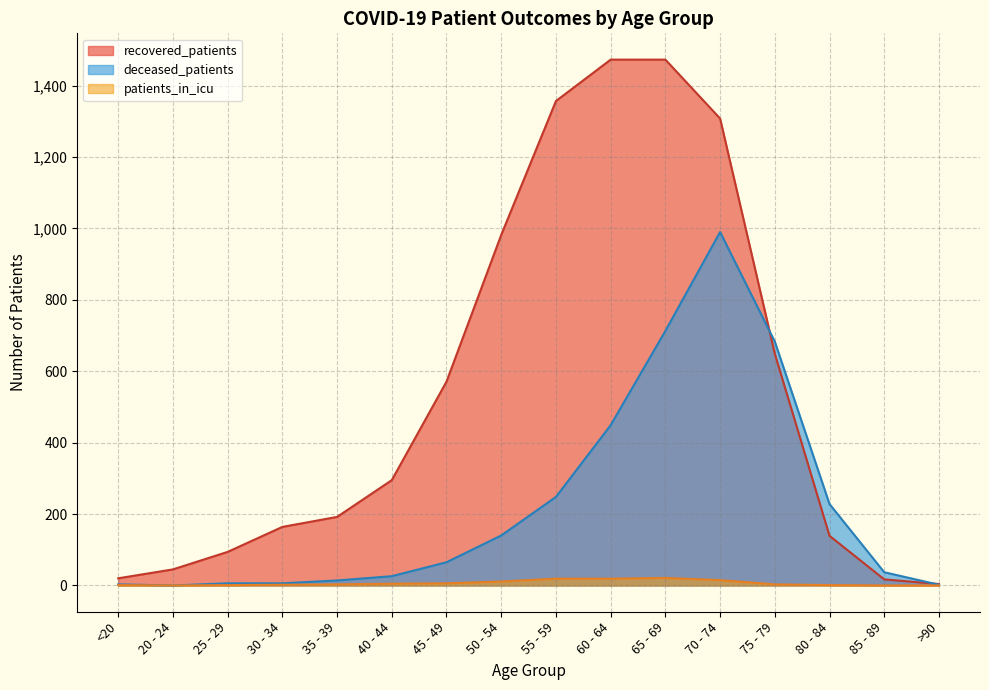

List the series in order of their peak value, lowest first.

patients_in_icu, deceased_patients, recovered_patients